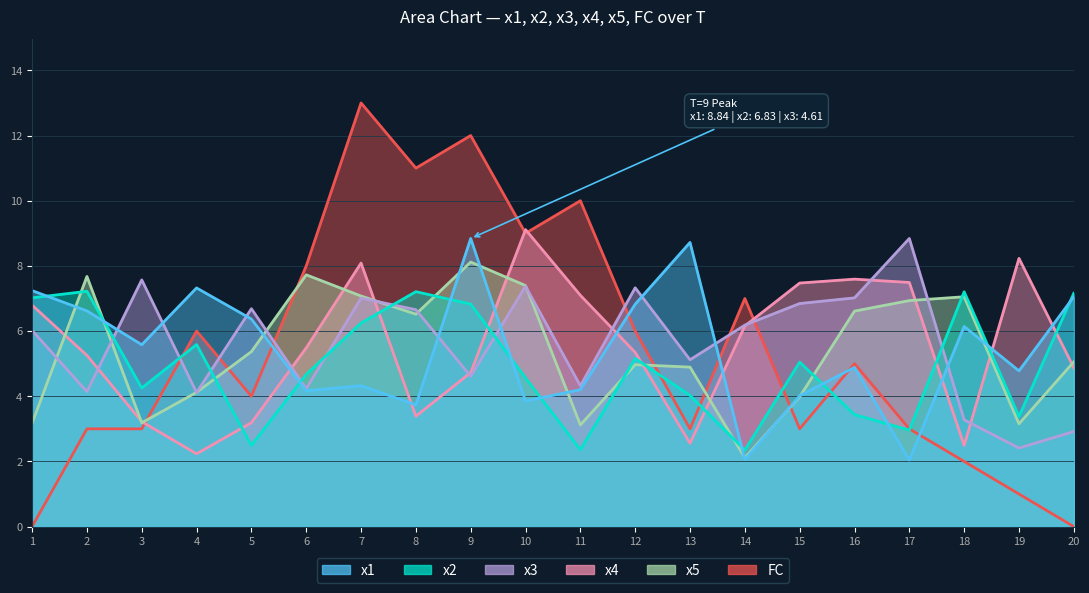

How many data points in x3 are less than 6?

9